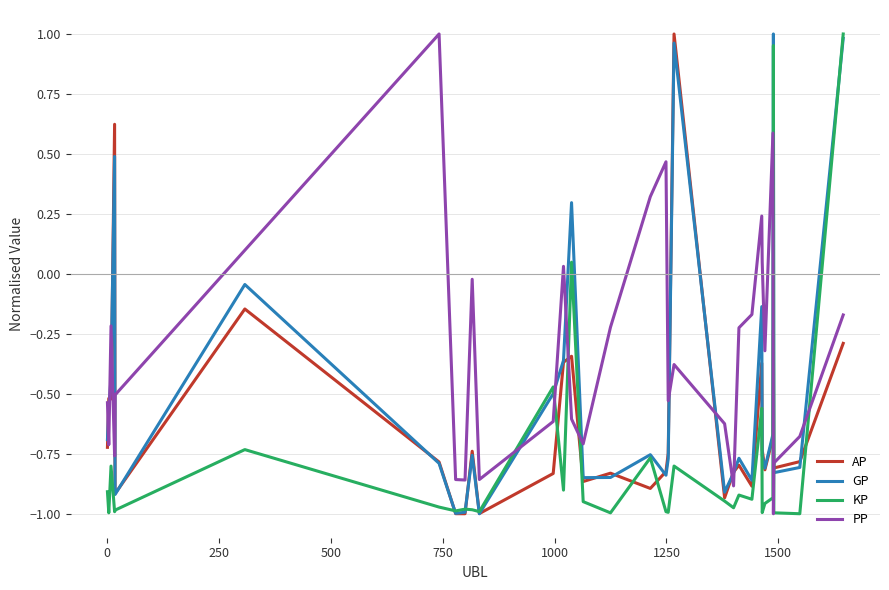

How many intersections are there between KP and PP?

7